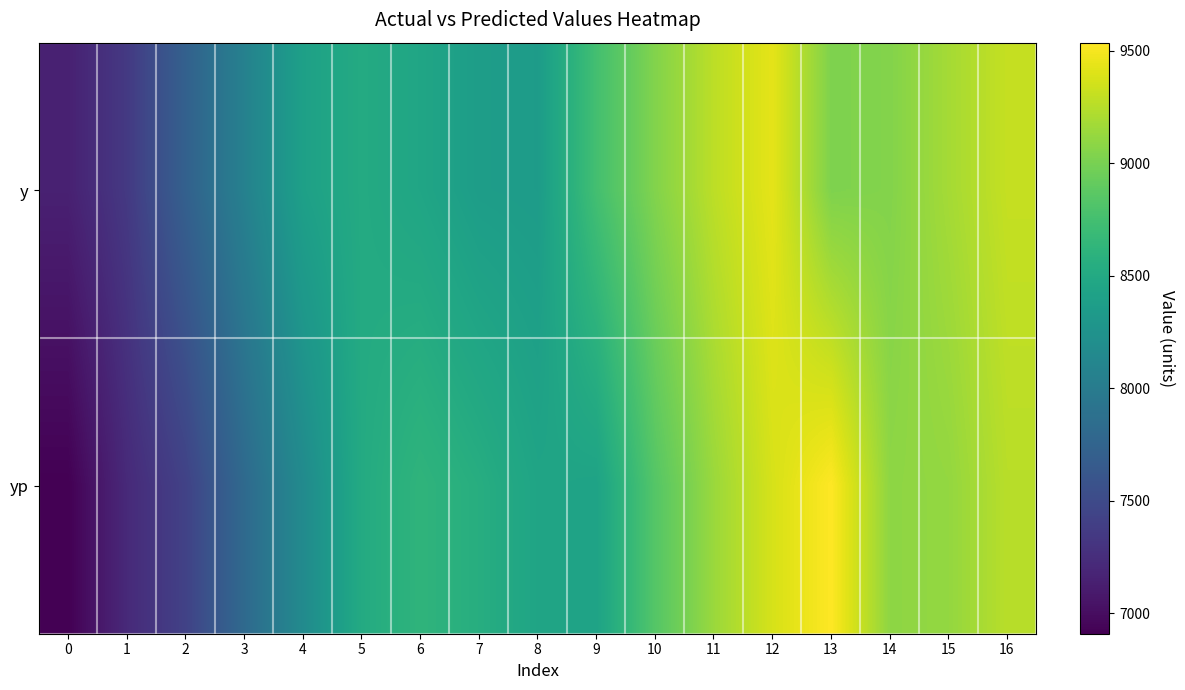

At how many categories does at least one series exceed 7637?

15